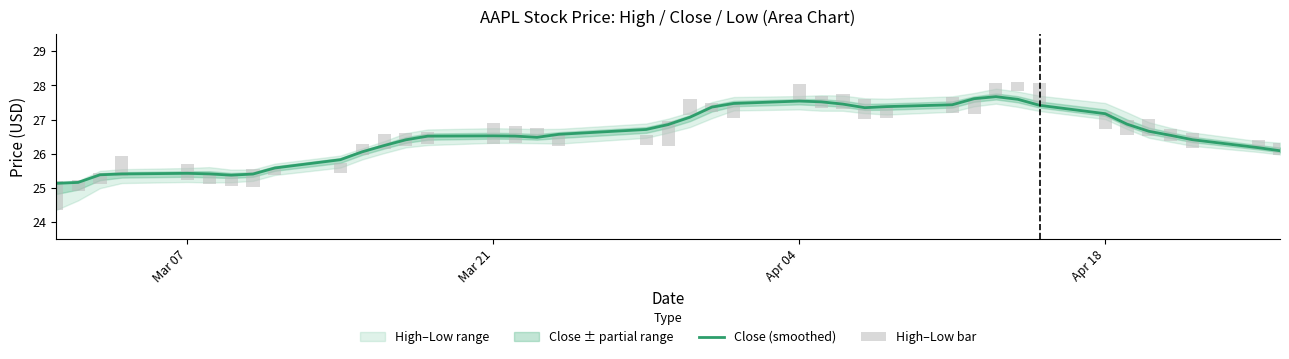

At how many categories does at least one series exceed 14?

40